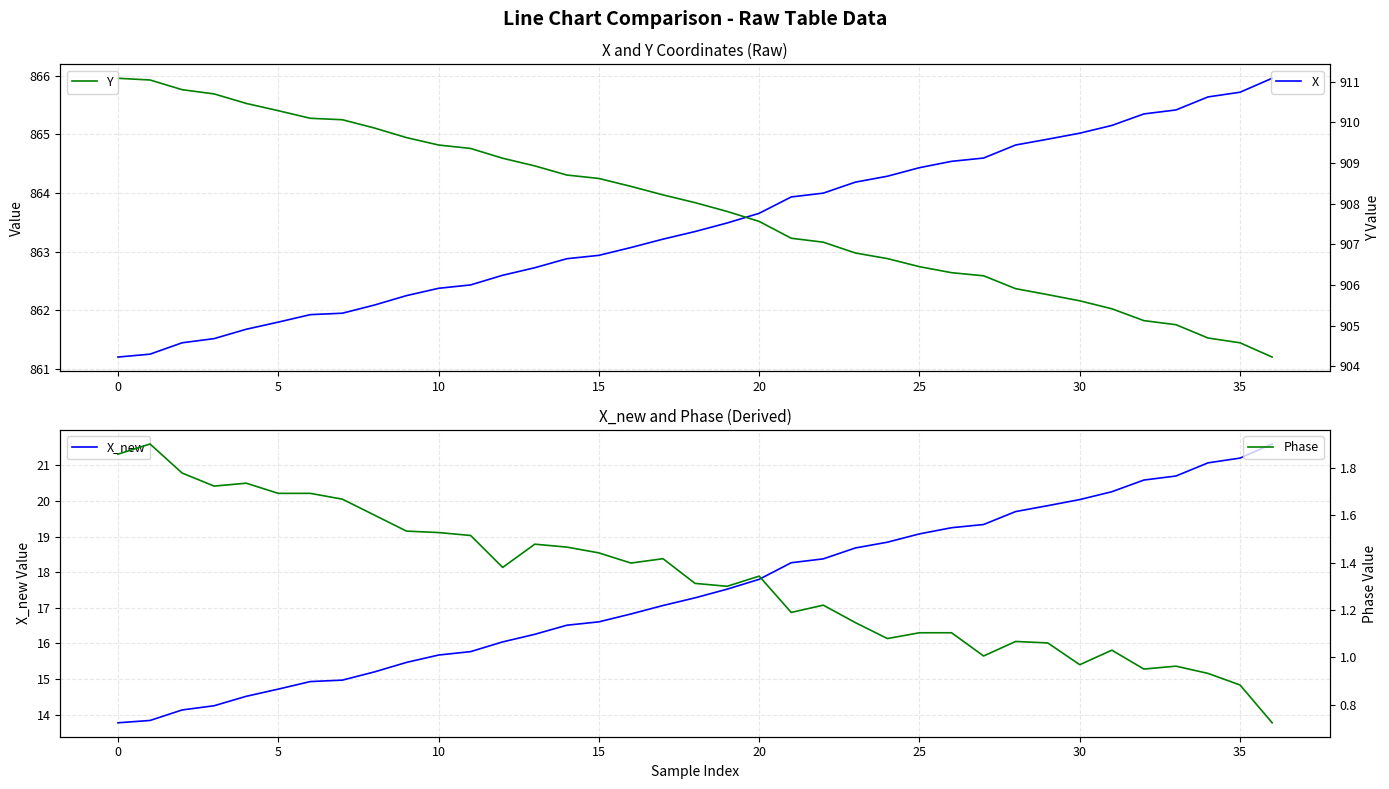

At which category is the sum across all series the highest?

36